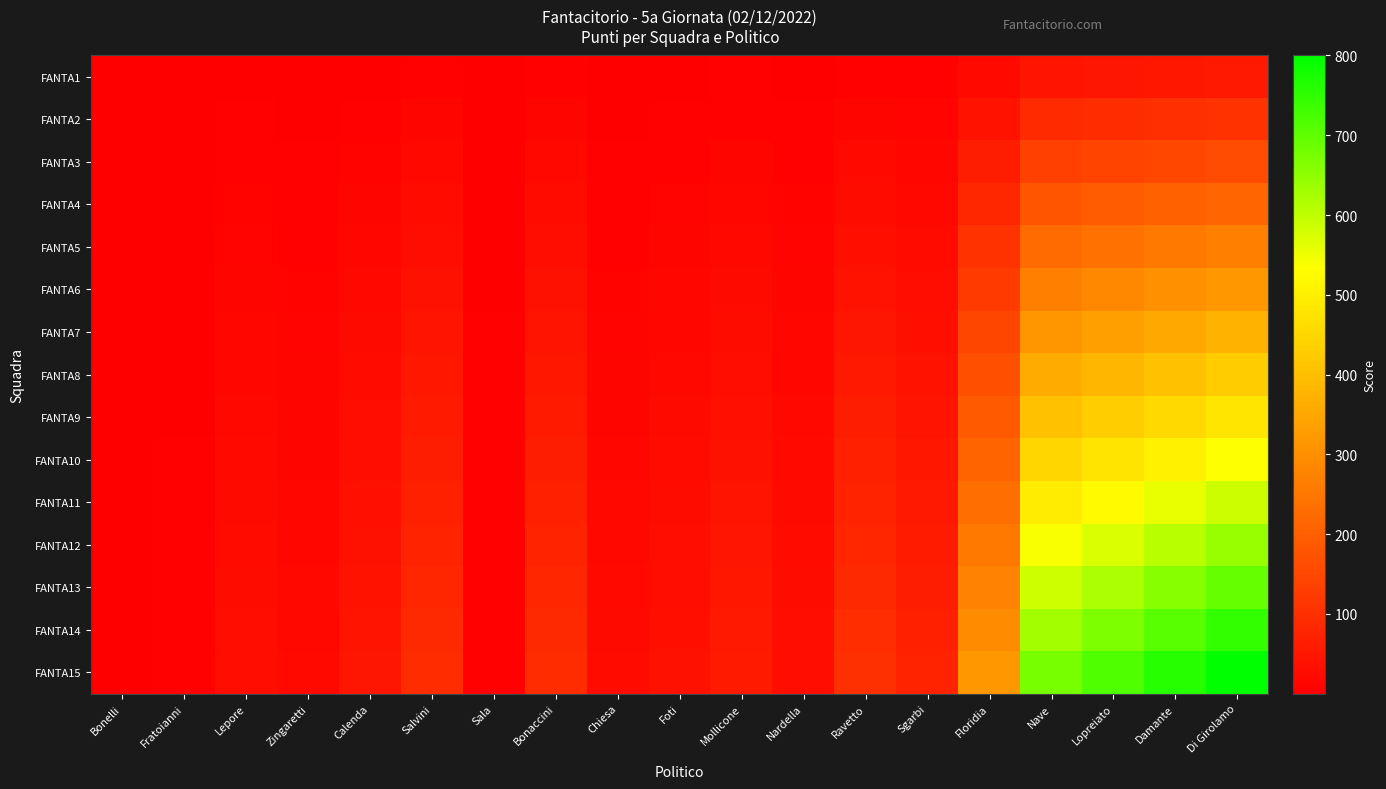

Reading right to left, transcribe all the data shown in this chart.

FANTA1: Di Girolamo=53.3	Damante=50.5	Lopreiato=47.7	Nave=44.9	Floridia=21.1	Sgarbi=4.9	Ravetto=6.8	Nardella=2.1	Mollicone=3.9	Foti=2.5	Chiesa=1.6	Bonaccini=6.2	Sala=0.5	Salvini=6.3	Calenda=3.2	Zingaretti=1.4	Lepore=2.1	Fratoianni=0.4	Bonelli=0.2
FANTA2: Di Girolamo=106.7	Damante=101.1	Lopreiato=95.4	Nave=89.8	Floridia=42.1	Sgarbi=9.8	Ravetto=13.7	Nardella=4.2	Mollicone=7.7	Foti=4.9	Chiesa=3.2	Bonaccini=12.4	Sala=1.0	Salvini=12.6	Calenda=6.3	Zingaretti=2.8	Lepore=4.2	Fratoianni=0.7	Bonelli=0.4
FANTA3: Di Girolamo=160.0	Damante=151.6	Lopreiato=143.2	Nave=134.7	Floridia=63.2	Sgarbi=14.7	Ravetto=20.5	Nardella=6.3	Mollicone=11.6	Foti=7.4	Chiesa=4.7	Bonaccini=18.5	Sala=1.5	Salvini=18.9	Calenda=9.5	Zingaretti=4.2	Lepore=6.3	Fratoianni=1.1	Bonelli=0.5
FANTA4: Di Girolamo=213.3	Damante=202.1	Lopreiato=190.9	Nave=179.6	Floridia=84.2	Sgarbi=19.6	Ravetto=27.4	Nardella=8.4	Mollicone=15.4	Foti=9.8	Chiesa=6.3	Bonaccini=24.7	Sala=2.0	Salvini=25.3	Calenda=12.6	Zingaretti=5.6	Lepore=8.4	Fratoianni=1.4	Bonelli=0.7
FANTA5: Di Girolamo=266.7	Damante=252.6	Lopreiato=238.6	Nave=224.6	Floridia=105.3	Sgarbi=24.6	Ravetto=34.2	Nardella=10.5	Mollicone=19.3	Foti=12.3	Chiesa=7.9	Bonaccini=30.9	Sala=2.5	Salvini=31.6	Calenda=15.8	Zingaretti=7.0	Lepore=10.5	Fratoianni=1.8	Bonelli=0.9
FANTA6: Di Girolamo=320.0	Damante=303.2	Lopreiato=286.3	Nave=269.5	Floridia=126.3	Sgarbi=29.5	Ravetto=41.1	Nardella=12.6	Mollicone=23.2	Foti=14.7	Chiesa=9.5	Bonaccini=37.1	Sala=2.9	Salvini=37.9	Calenda=18.9	Zingaretti=8.4	Lepore=12.6	Fratoianni=2.1	Bonelli=1.1
FANTA7: Di Girolamo=373.3	Damante=353.7	Lopreiato=334.0	Nave=314.4	Floridia=147.4	Sgarbi=34.4	Ravetto=47.9	Nardella=14.7	Mollicone=27.0	Foti=17.2	Chiesa=11.1	Bonaccini=43.2	Sala=3.4	Salvini=44.2	Calenda=22.1	Zingaretti=9.8	Lepore=14.7	Fratoianni=2.5	Bonelli=1.2
FANTA8: Di Girolamo=426.7	Damante=404.2	Lopreiato=381.8	Nave=359.3	Floridia=168.4	Sgarbi=39.3	Ravetto=54.7	Nardella=16.8	Mollicone=30.9	Foti=19.6	Chiesa=12.6	Bonaccini=49.4	Sala=3.9	Salvini=50.5	Calenda=25.3	Zingaretti=11.2	Lepore=16.8	Fratoianni=2.8	Bonelli=1.4
FANTA9: Di Girolamo=480.0	Damante=454.7	Lopreiato=429.5	Nave=404.2	Floridia=189.5	Sgarbi=44.2	Ravetto=61.6	Nardella=18.9	Mollicone=34.7	Foti=22.1	Chiesa=14.2	Bonaccini=55.6	Sala=4.4	Salvini=56.8	Calenda=28.4	Zingaretti=12.6	Lepore=18.9	Fratoianni=3.2	Bonelli=1.6
FANTA10: Di Girolamo=533.3	Damante=505.3	Lopreiato=477.2	Nave=449.1	Floridia=210.5	Sgarbi=49.1	Ravetto=68.4	Nardella=21.1	Mollicone=38.6	Foti=24.6	Chiesa=15.8	Bonaccini=61.8	Sala=4.9	Salvini=63.2	Calenda=31.6	Zingaretti=14.0	Lepore=21.1	Fratoianni=3.5	Bonelli=1.8
FANTA11: Di Girolamo=586.7	Damante=555.8	Lopreiato=524.9	Nave=494.0	Floridia=231.6	Sgarbi=54.0	Ravetto=75.3	Nardella=23.2	Mollicone=42.5	Foti=27.0	Chiesa=17.4	Bonaccini=67.9	Sala=5.4	Salvini=69.5	Calenda=34.7	Zingaretti=15.4	Lepore=23.2	Fratoianni=3.9	Bonelli=1.9
FANTA12: Di Girolamo=640.0	Damante=606.3	Lopreiato=572.6	Nave=538.9	Floridia=252.6	Sgarbi=58.9	Ravetto=82.1	Nardella=25.3	Mollicone=46.3	Foti=29.5	Chiesa=18.9	Bonaccini=74.1	Sala=5.9	Salvini=75.8	Calenda=37.9	Zingaretti=16.8	Lepore=25.3	Fratoianni=4.2	Bonelli=2.1
FANTA13: Di Girolamo=693.3	Damante=656.8	Lopreiato=620.4	Nave=583.9	Floridia=273.7	Sgarbi=63.9	Ravetto=88.9	Nardella=27.4	Mollicone=50.2	Foti=31.9	Chiesa=20.5	Bonaccini=80.3	Sala=6.4	Salvini=82.1	Calenda=41.1	Zingaretti=18.2	Lepore=27.4	Fratoianni=4.6	Bonelli=2.3
FANTA14: Di Girolamo=746.7	Damante=707.4	Lopreiato=668.1	Nave=628.8	Floridia=294.7	Sgarbi=68.8	Ravetto=95.8	Nardella=29.5	Mollicone=54.0	Foti=34.4	Chiesa=22.1	Bonaccini=86.5	Sala=6.9	Salvini=88.4	Calenda=44.2	Zingaretti=19.6	Lepore=29.5	Fratoianni=4.9	Bonelli=2.5
FANTA15: Di Girolamo=800.0	Damante=757.9	Lopreiato=715.8	Nave=673.7	Floridia=315.8	Sgarbi=73.7	Ravetto=102.6	Nardella=31.6	Mollicone=57.9	Foti=36.8	Chiesa=23.7	Bonaccini=92.6	Sala=7.4	Salvini=94.7	Calenda=47.4	Zingaretti=21.1	Lepore=31.6	Fratoianni=5.3	Bonelli=2.6